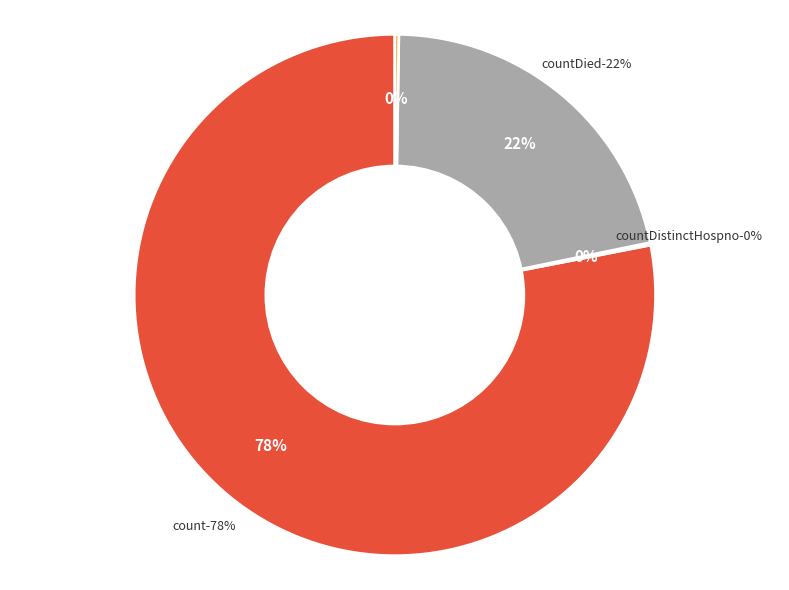

Which has a higher value, countDied or countCurrentSuspected?

countDied